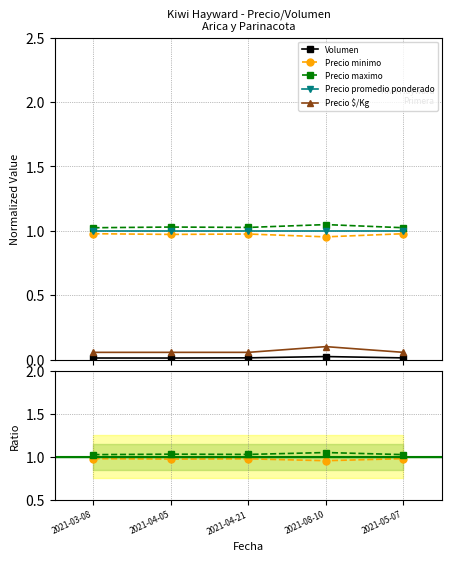

Does the chart have visible grid lines?

Yes